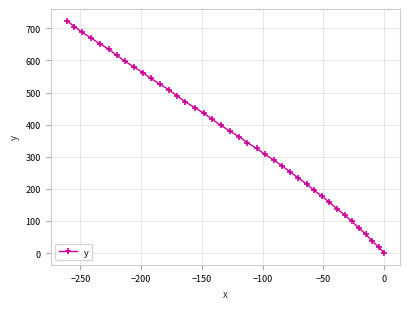

Reading right to left, extract all data points from this chart.

0.0	19.7	38.8	58.9	78.2	98.6	118.3	137.9	157.6	177.2	195.8	215.2	233.8	252.3	270.9	289.4	307.1	325.7	343.6	362.4	380.2	398.0	416.7	435.4	453.3	471.0	489.6	508.3	525.9	543.7	562.2	579.9	597.6	616.0	634.5	651.9	669.5	687.1	705.5	723.8